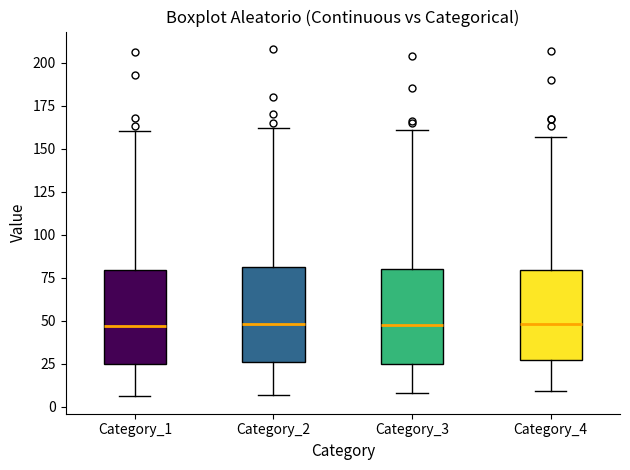

Reading left to right, transcribe this box plot: for each box, give where its median line is, the range the box spans, and where its two whiskers end, as read against the y-axis. The values are not printed on the chart, so give them approximately, as read against the axis.

Category_1: median 45, box 25 to 80, whiskers 5 to 160
Category_2: median 50, box 25 to 80, whiskers 5 to 160
Category_3: median 50, box 25 to 80, whiskers 10 to 160
Category_4: median 50, box 25 to 80, whiskers 10 to 155